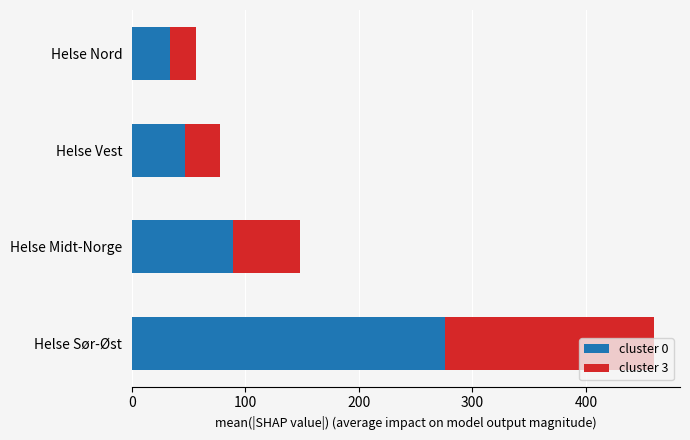

What is the approximate value of cluster 0 at Helse Nord?

33.6